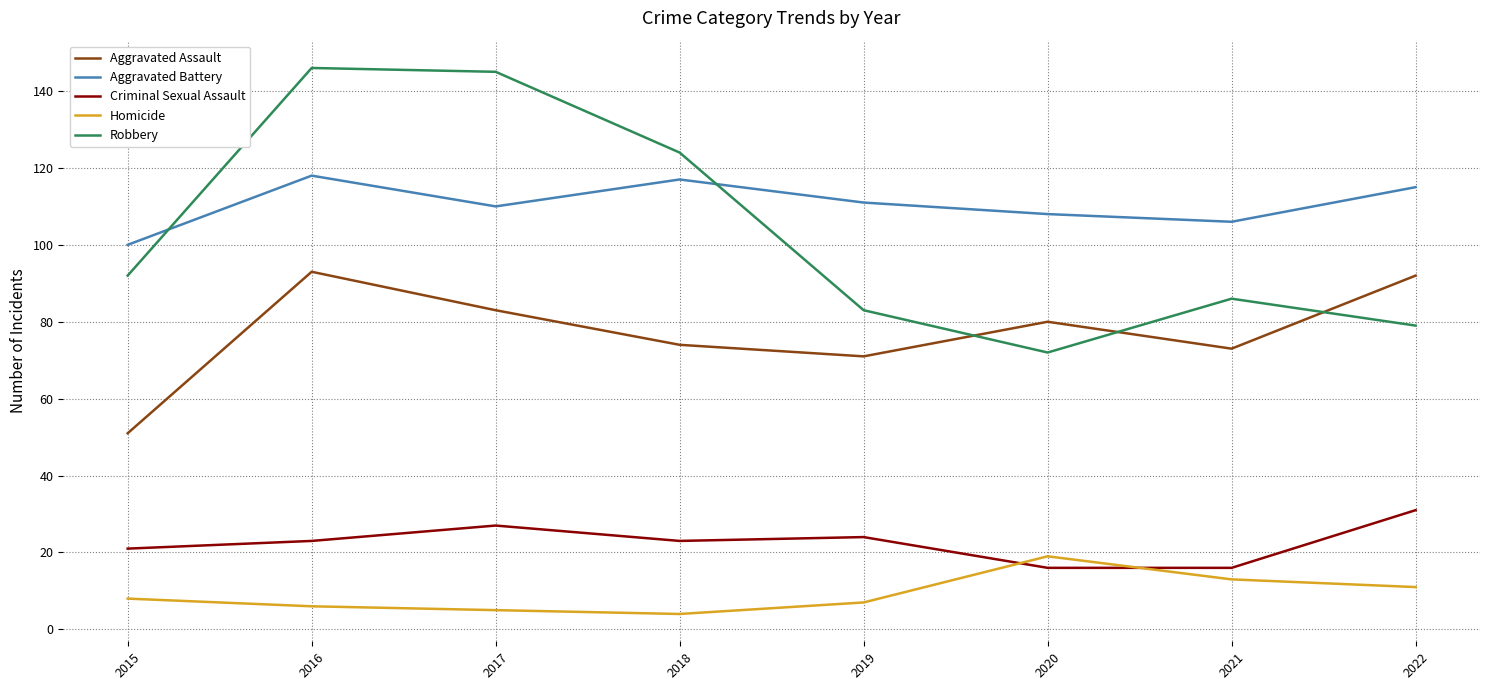

What is the maximum value for Homicide?

19